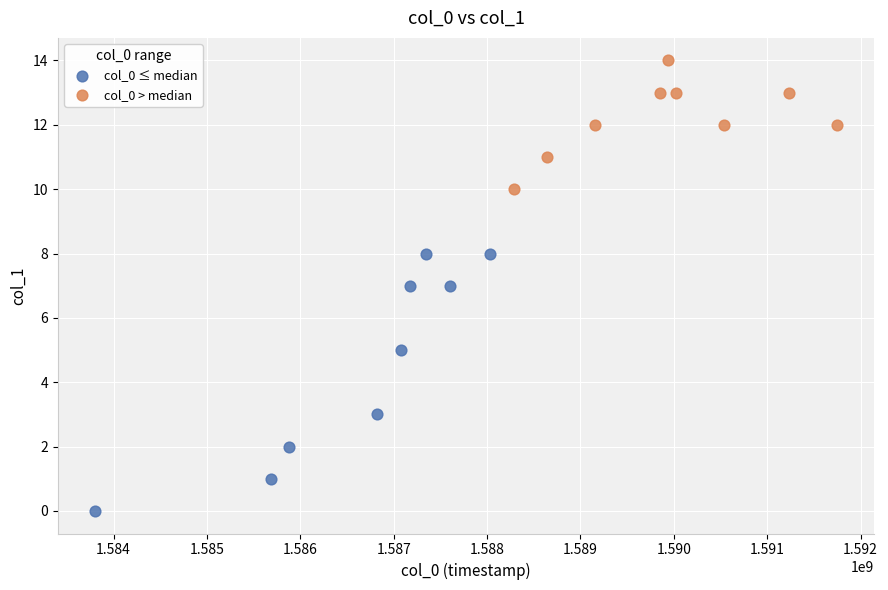

Which series reaches the minimum Y coordinate?

col_0 ≤ median